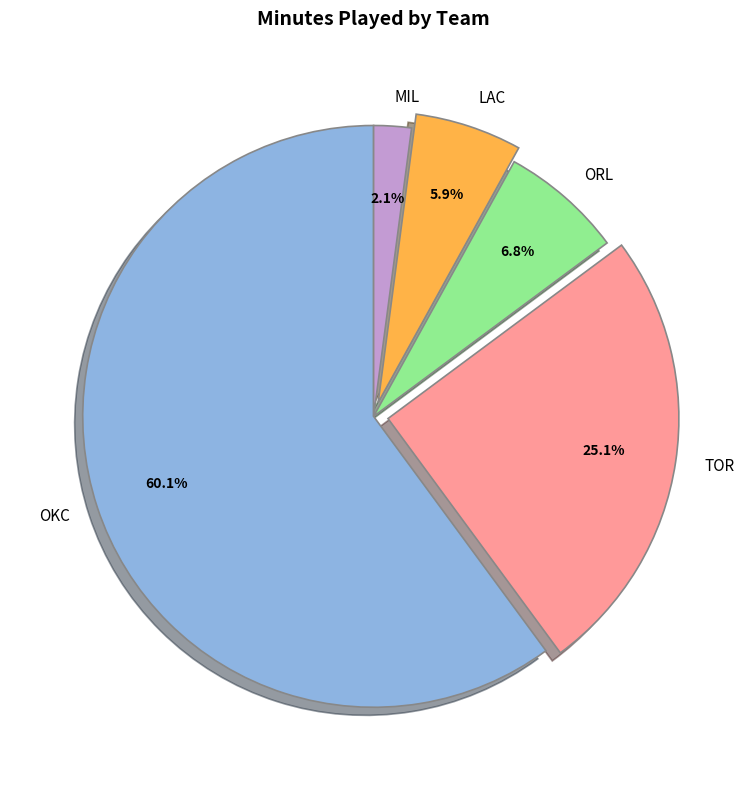

To the nearest percent, what is the combined percentage of LAC and OKC?

66%